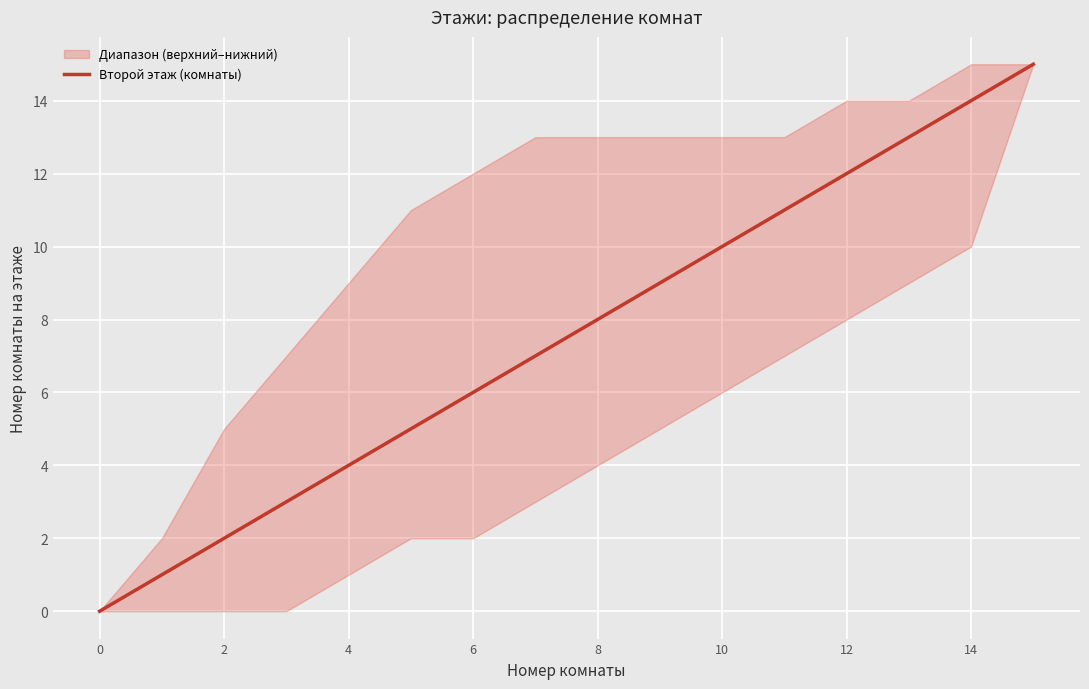

Count the number of values greater than 8.

7